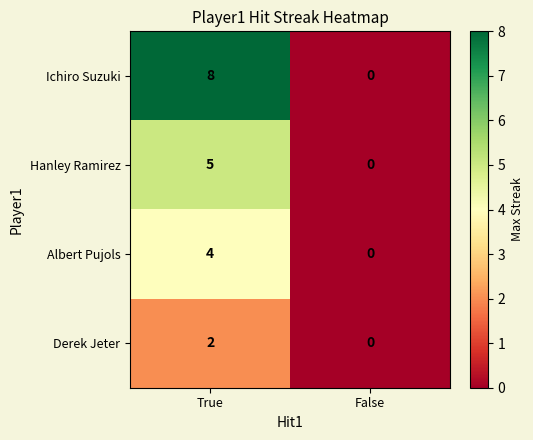

What is the maximum value for Hanley Ramirez?

5